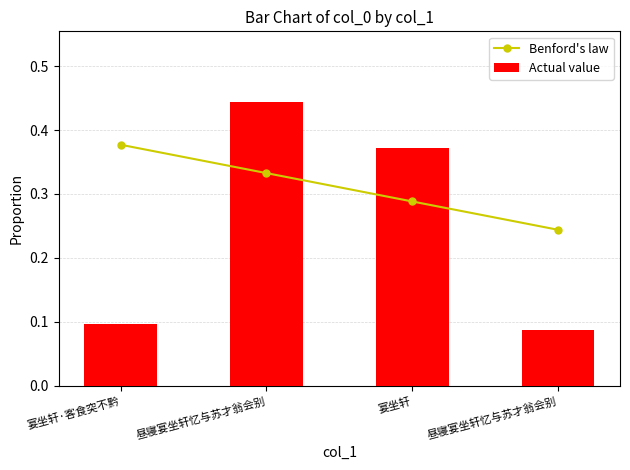

The Benford's law series shows 0.3 at 昼寝宴坐轩忆与苏才翁会别. True or false?

True